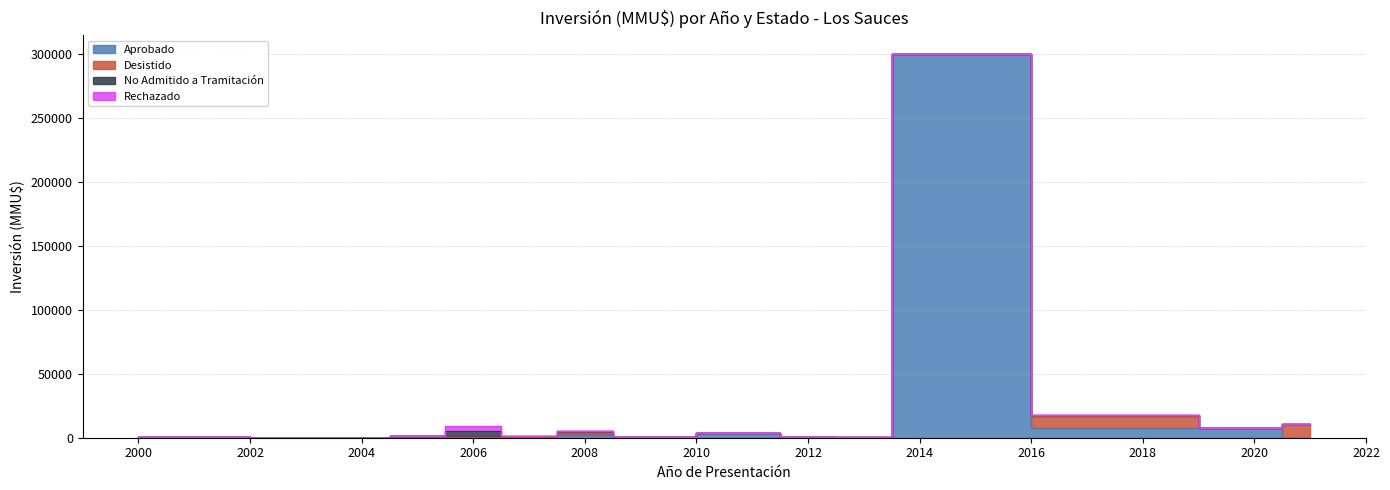

How many categories are shown in the chart?

14